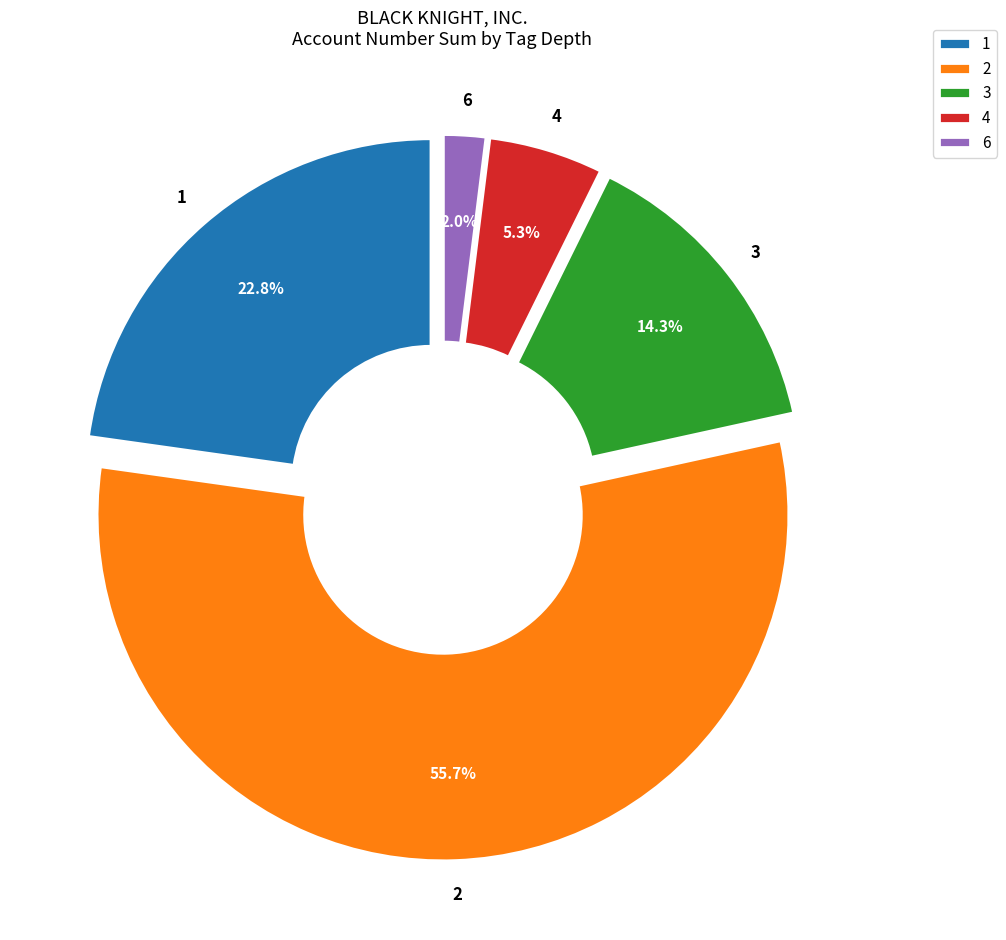

Which slice is the largest?

2